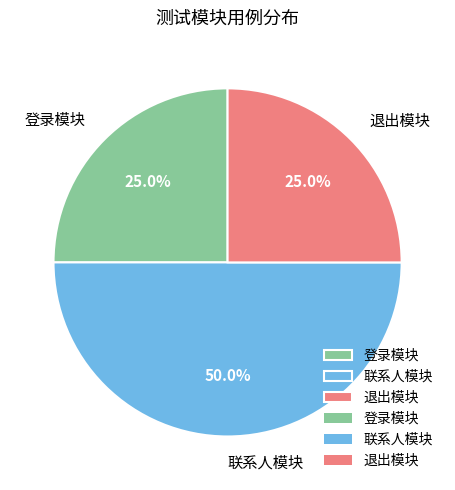

Is 登录模块 the majority of the pie?

No